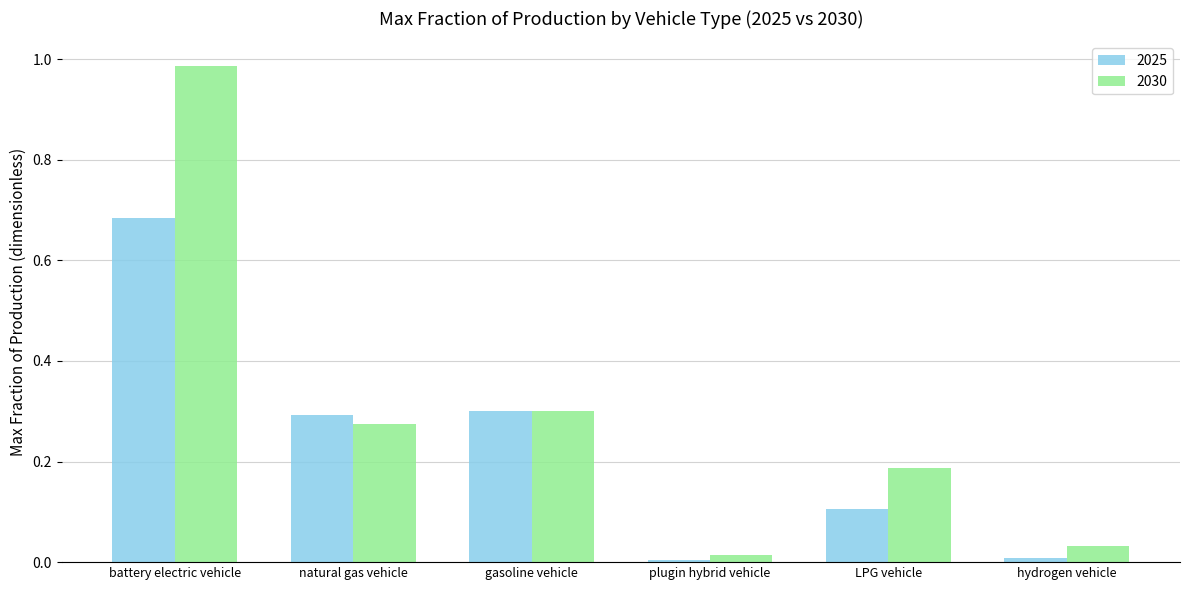

Rank the series by their maximum value, from highest to lowest.

2030, 2025